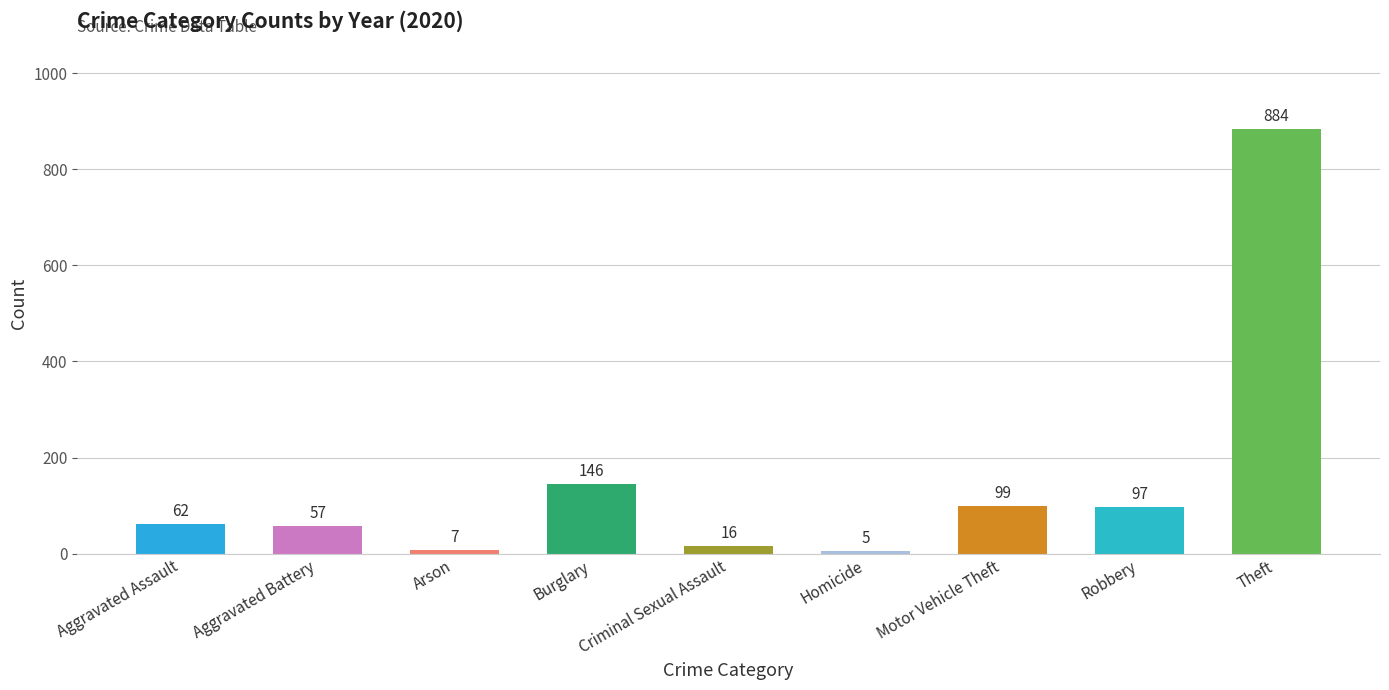

What is the smallest value displayed?

5